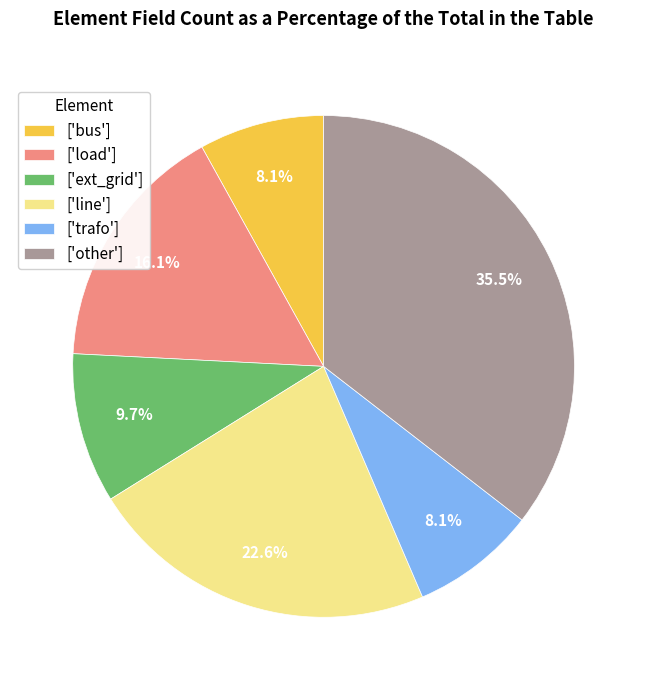

What is the largest slice in the pie chart?

['other']